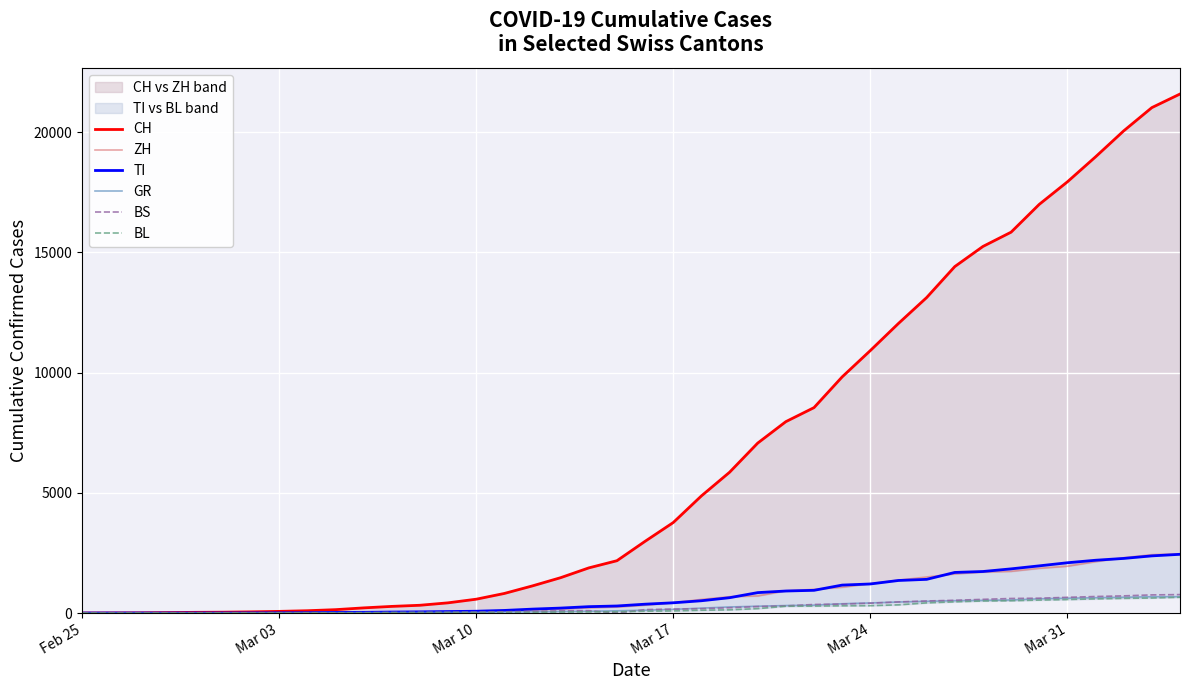

What is the sum of all CH values?

258695